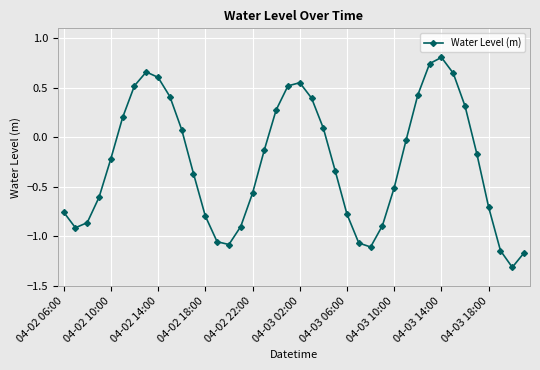

What is the sum of all values?

-10.2